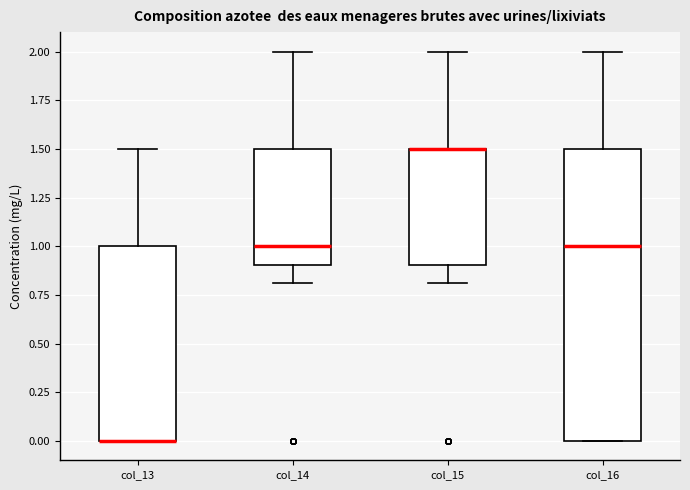

Where is the upper edge of the box for col_13 on the y-axis? The values are not printed on the chart, so give them approximately, as read against the axis.

1.0